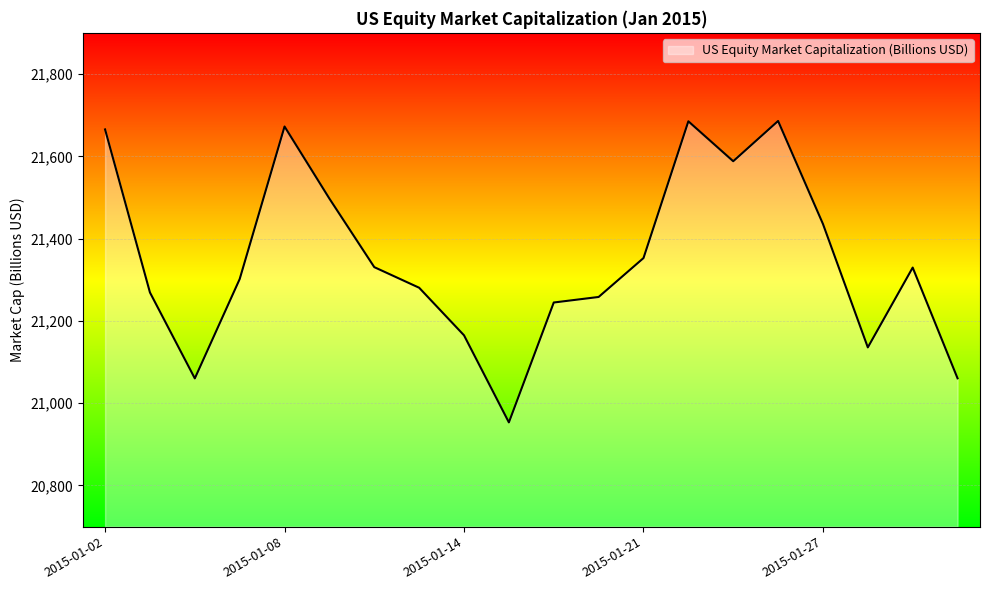

What is the difference between the maximum and minimum values?

732.5